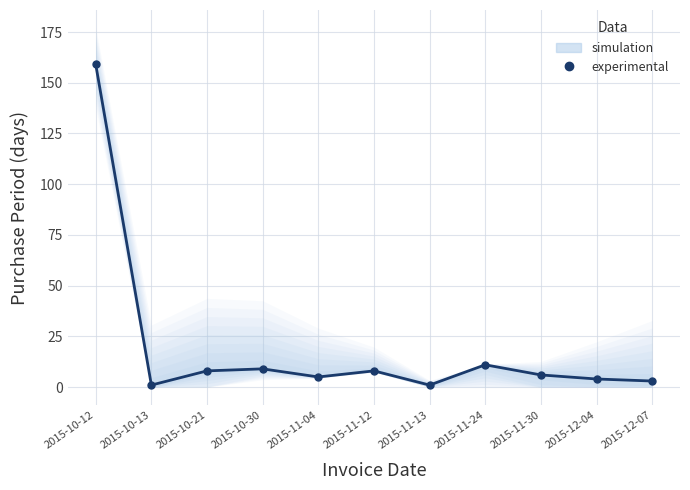

What is the change in value from 2015-11-13 to 2015-11-24?

+10